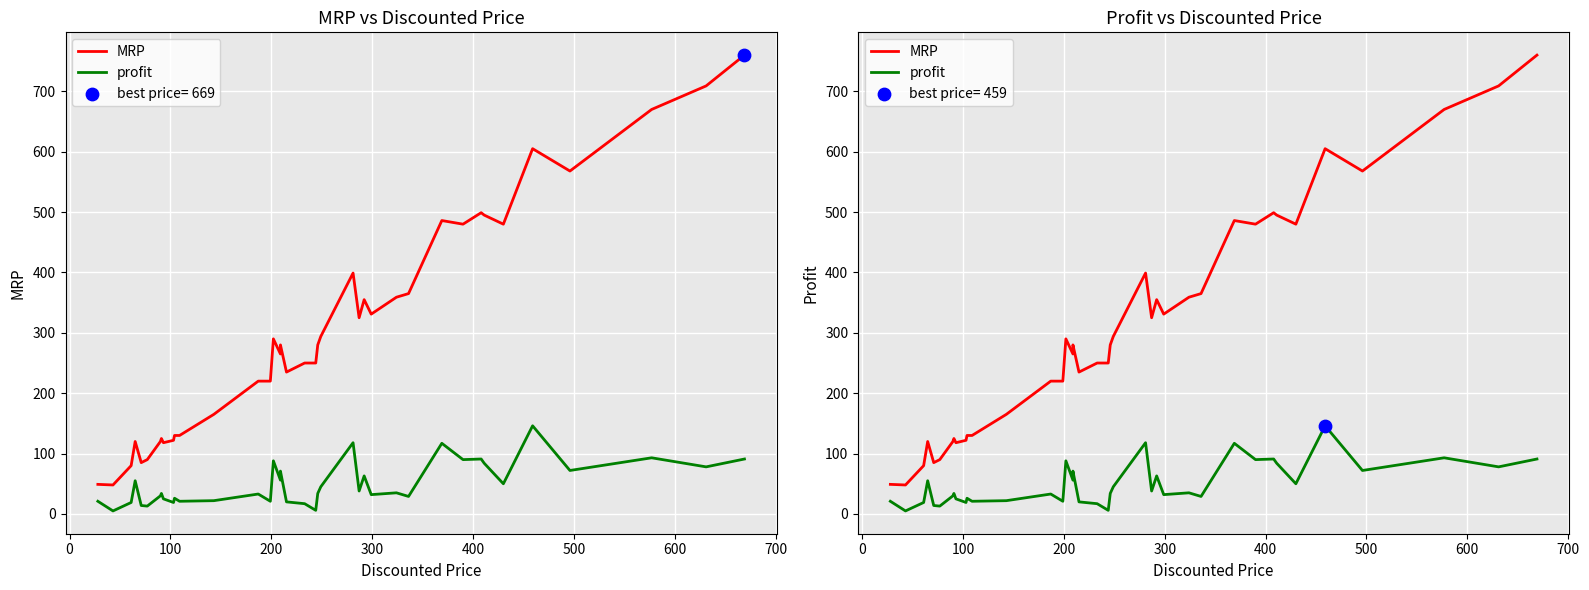

Is the value of profit at 20 greater than the value of MRP at 35?

No